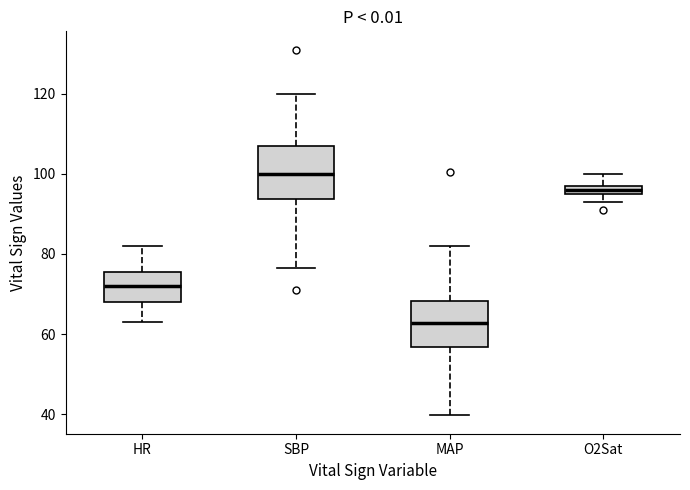

Which box's median line is the highest?

SBP